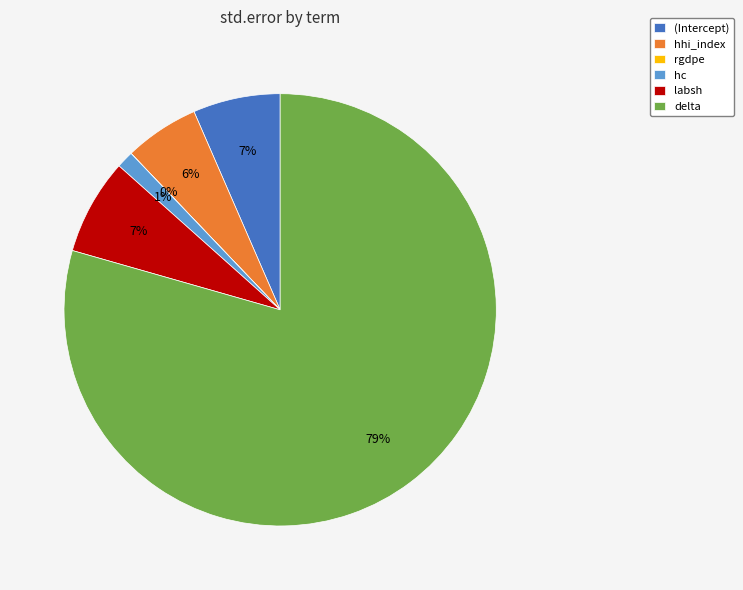

Do hhi_index and labsh together represent more than half of the pie?

No